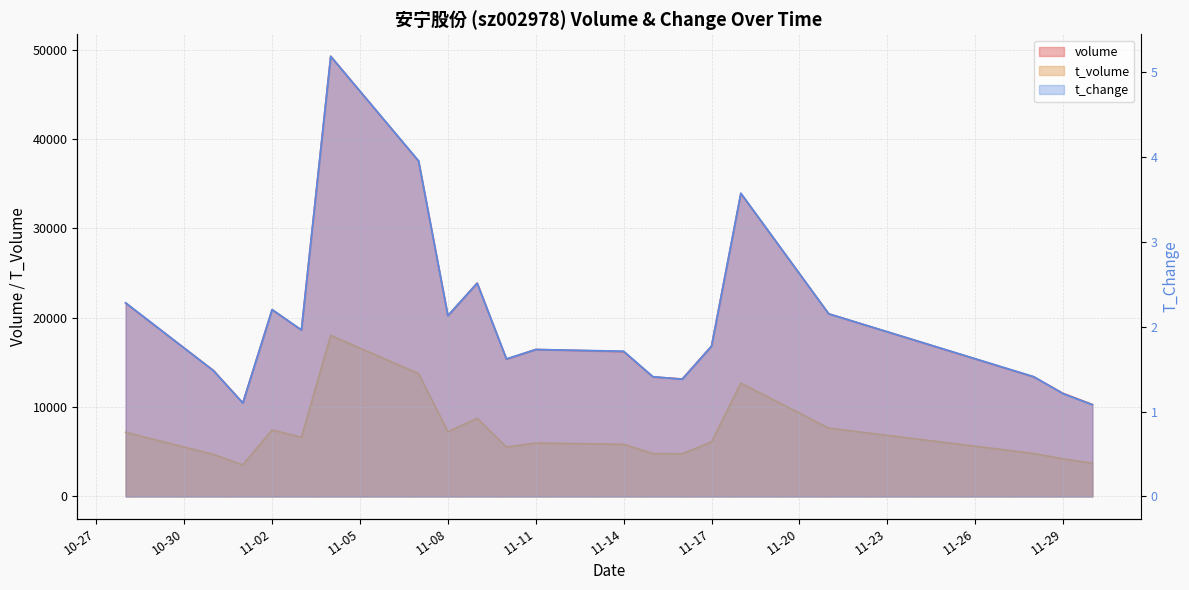

What is the label of the 10th point from the left?

2022-11-10